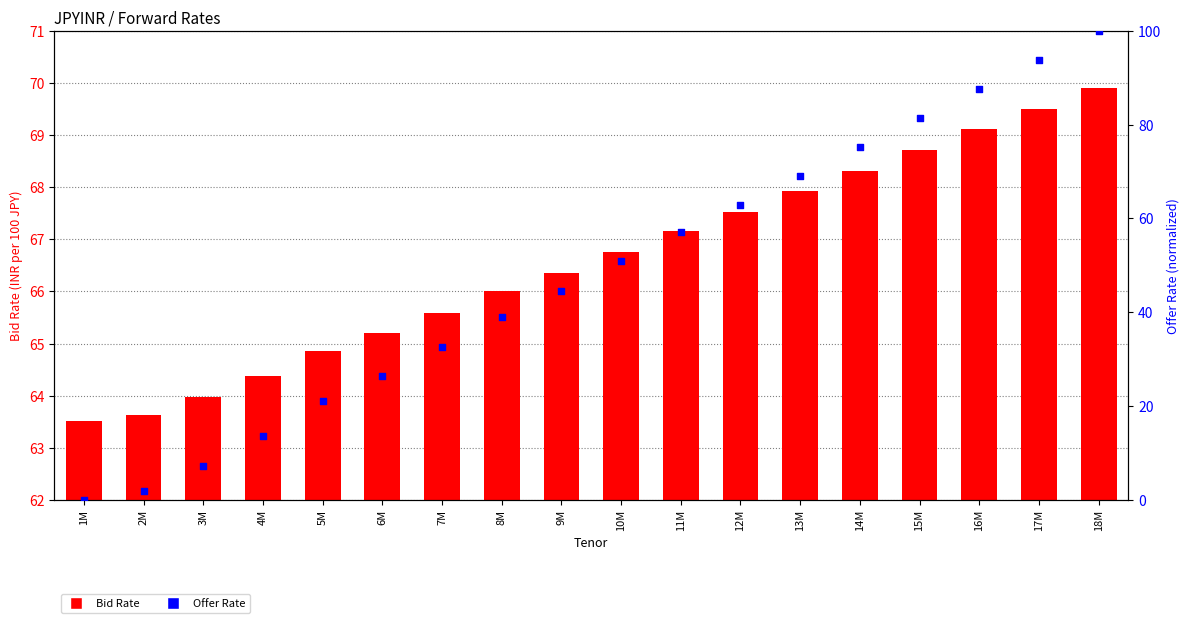

Which series reaches the minimum Y coordinate?

Offer Rate